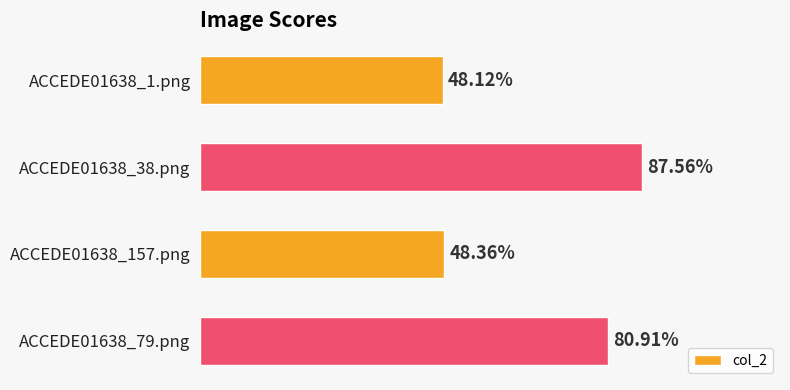

Are the bars horizontal?

Yes